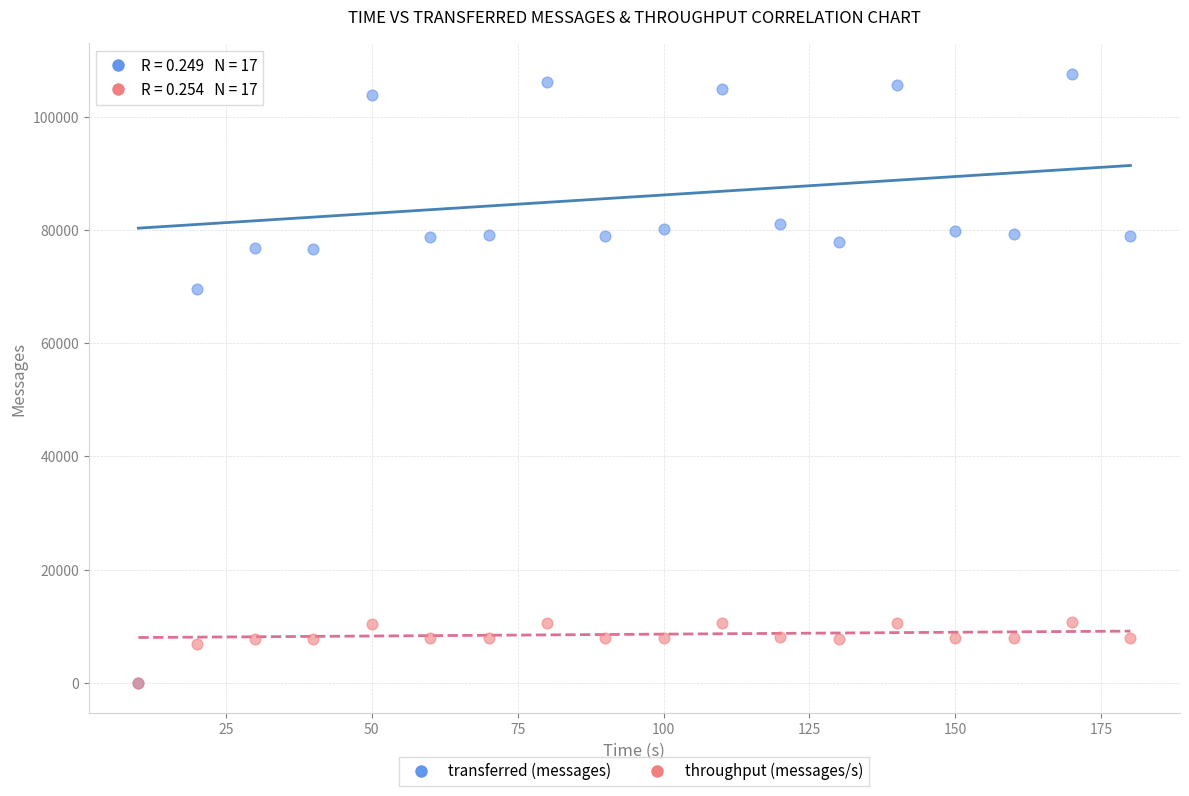

Across all series, what Y value is closest to 53790?

69520